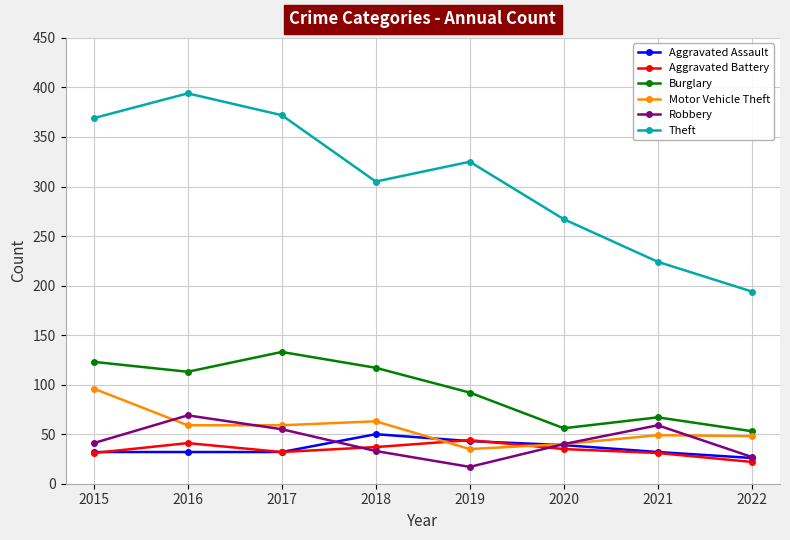

Which series has the widest spread of values?

Theft